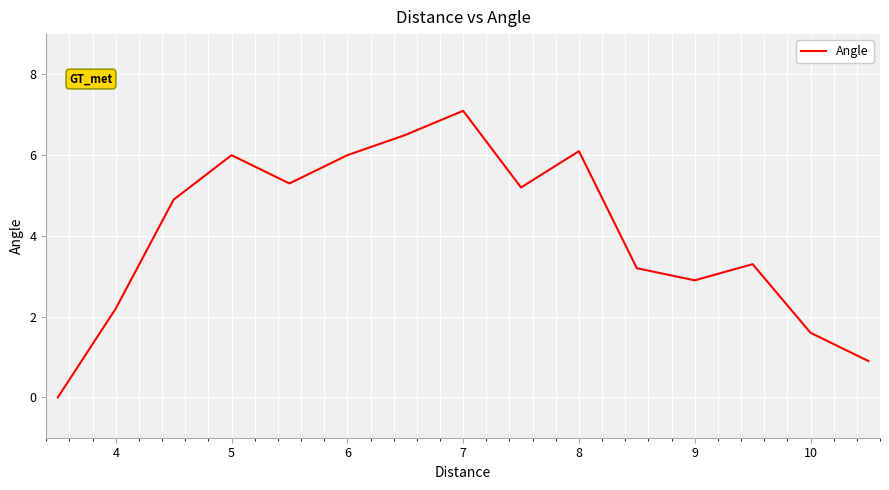

What is the difference between the second highest and minimum values?

6.5